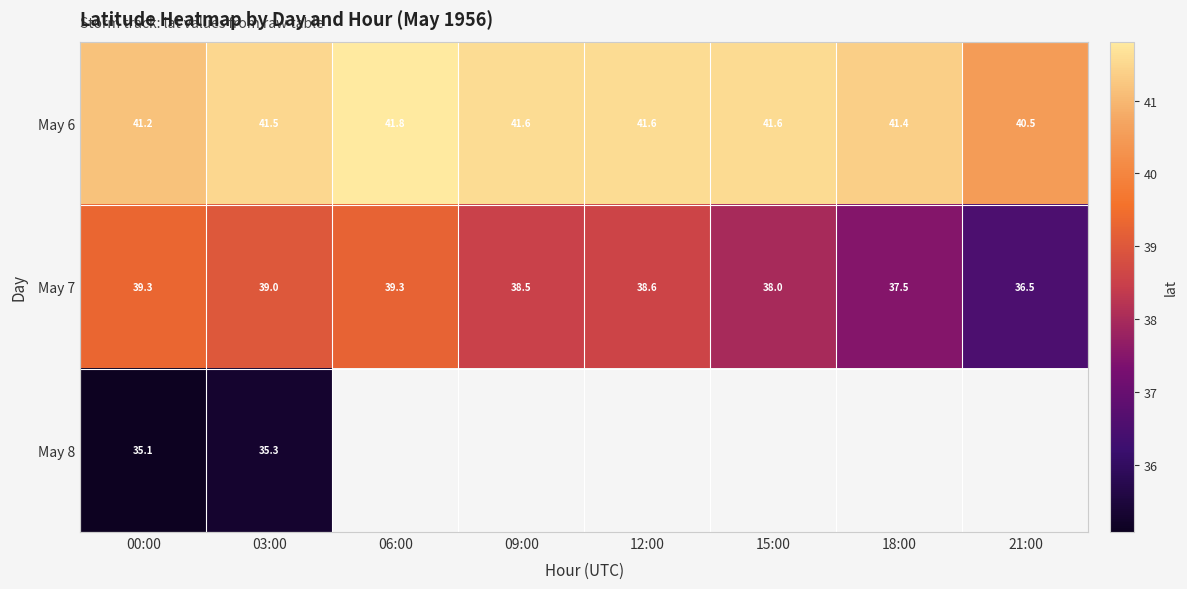

Which has a higher value, 00:00 or 18:00?

18:00